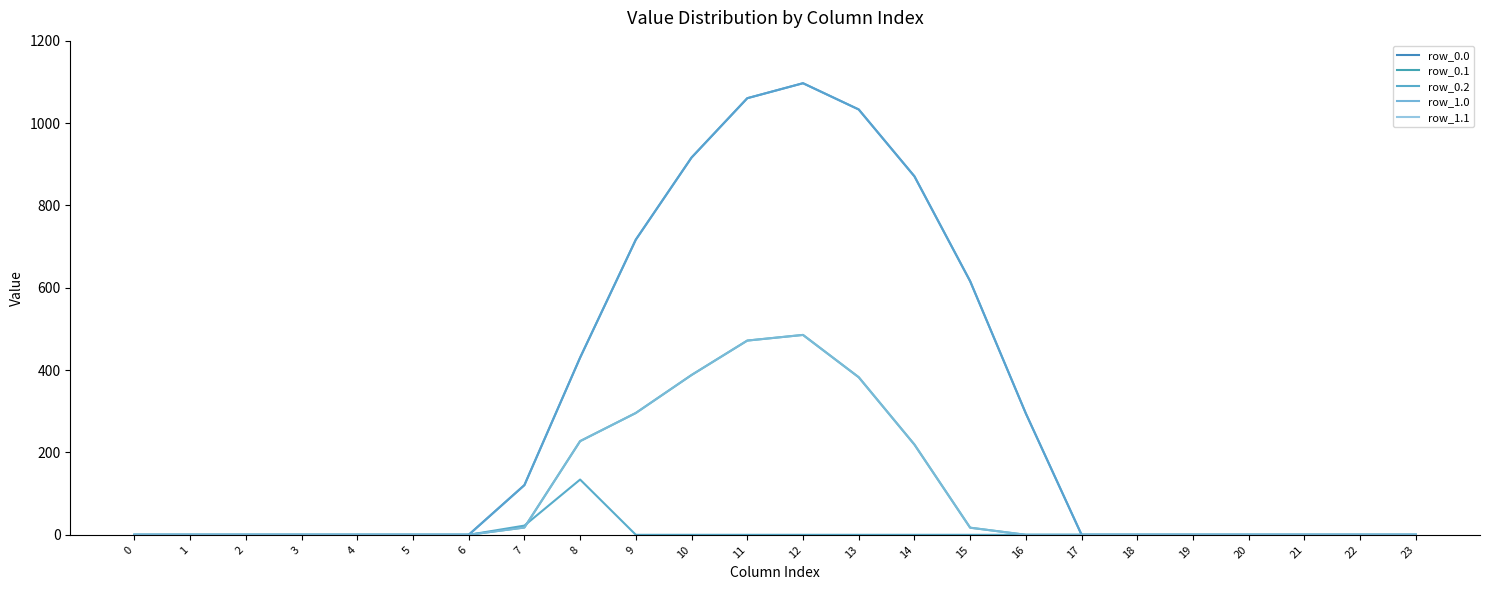

Which has a higher value, 15 or 3?

15